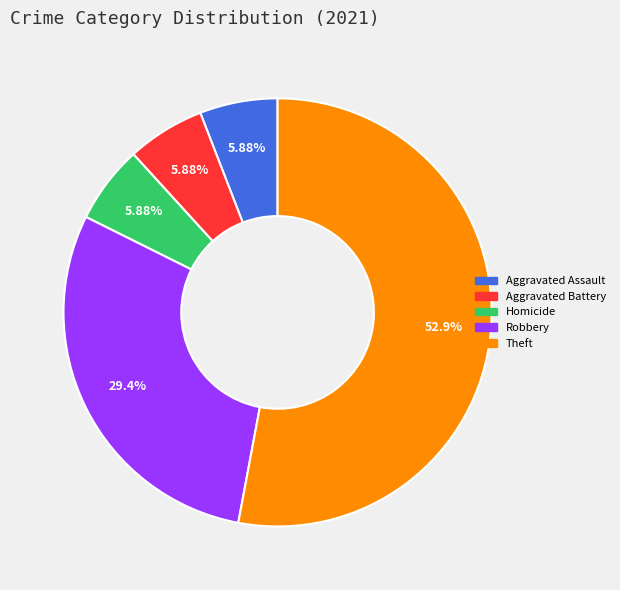

What is the ratio of the value at Aggravated Battery to the value at Robbery?

0.2